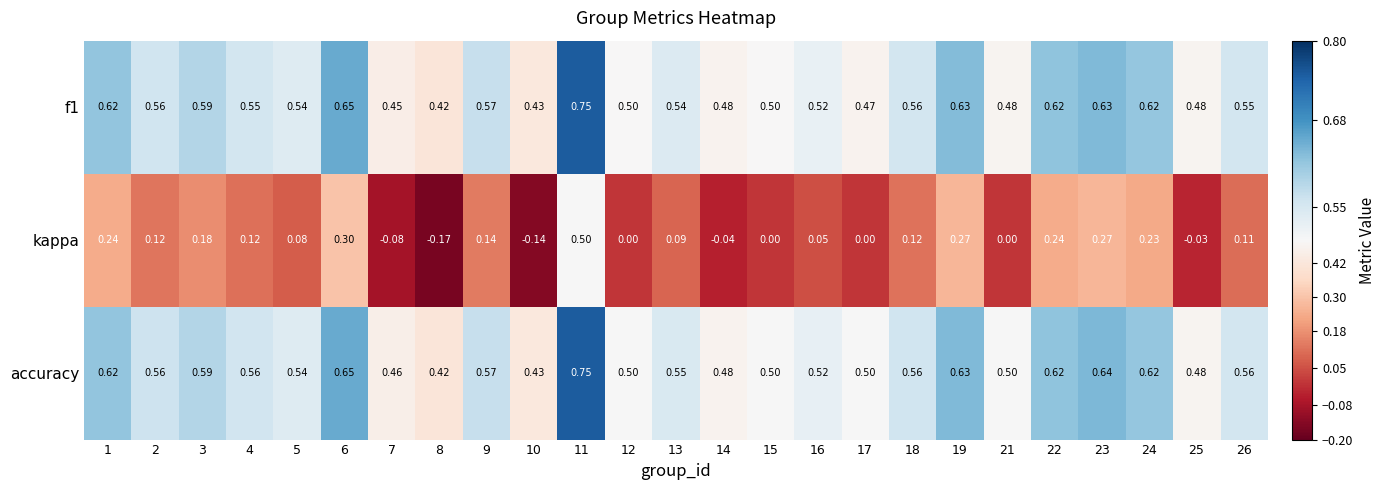

Is the value of f1 at 7 greater than the value of kappa at 3?

Yes